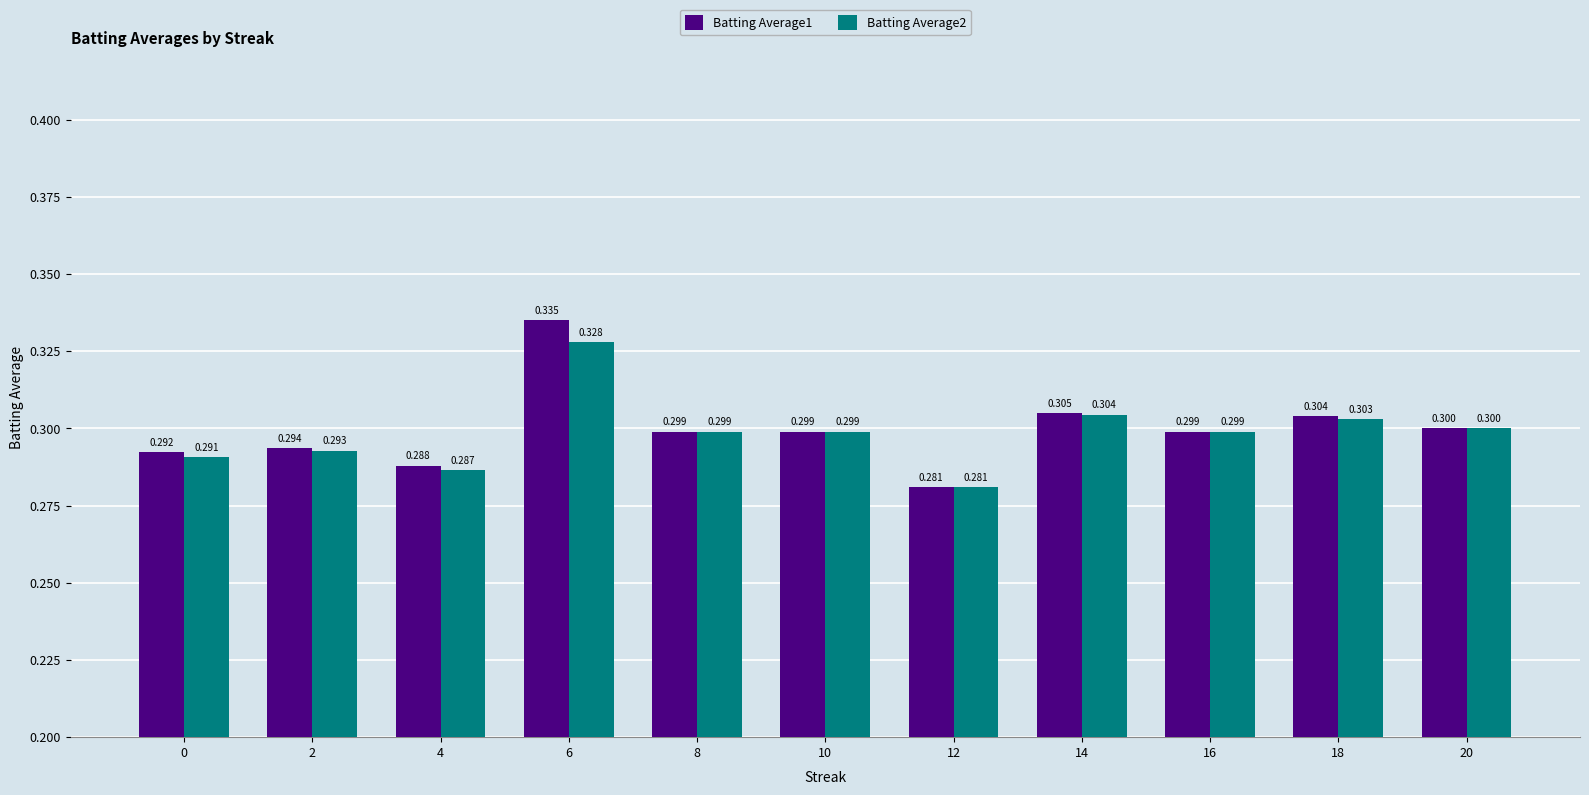

At which label is Batting Average2 closest to 0?

12